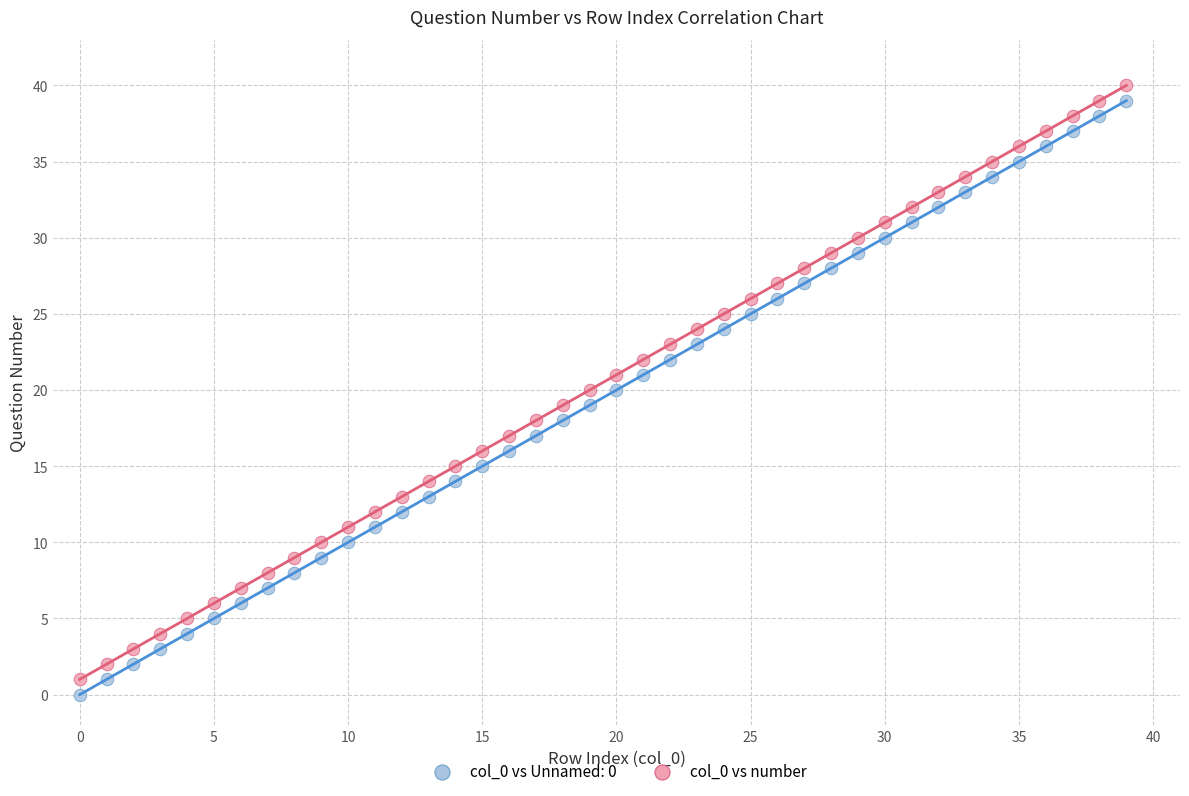

Across all data points, what is the range of Y values (max minus min)?

40